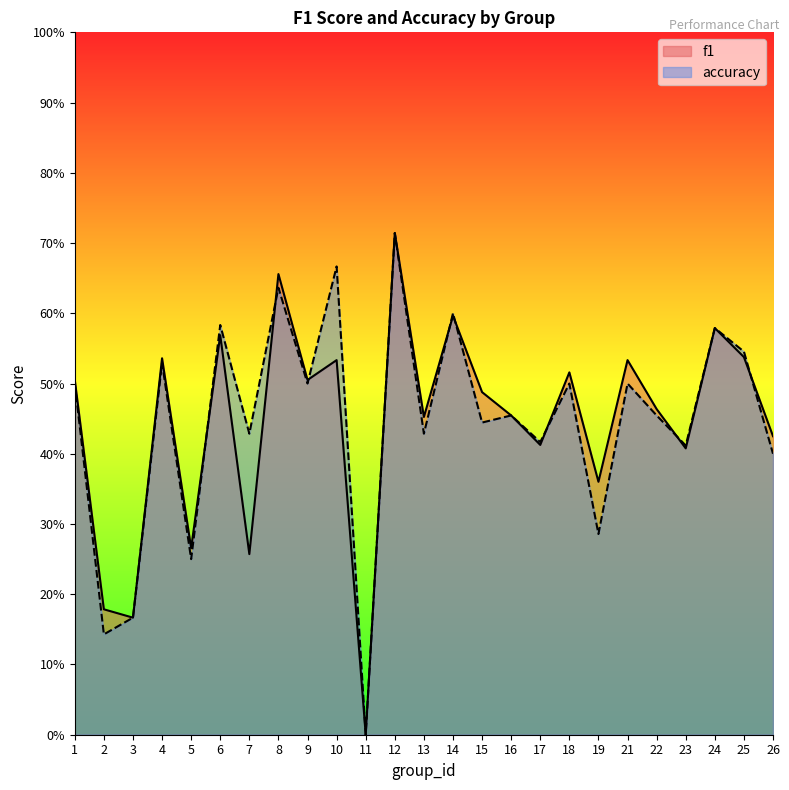

Count the accuracy values in the range 0 to 1.

25